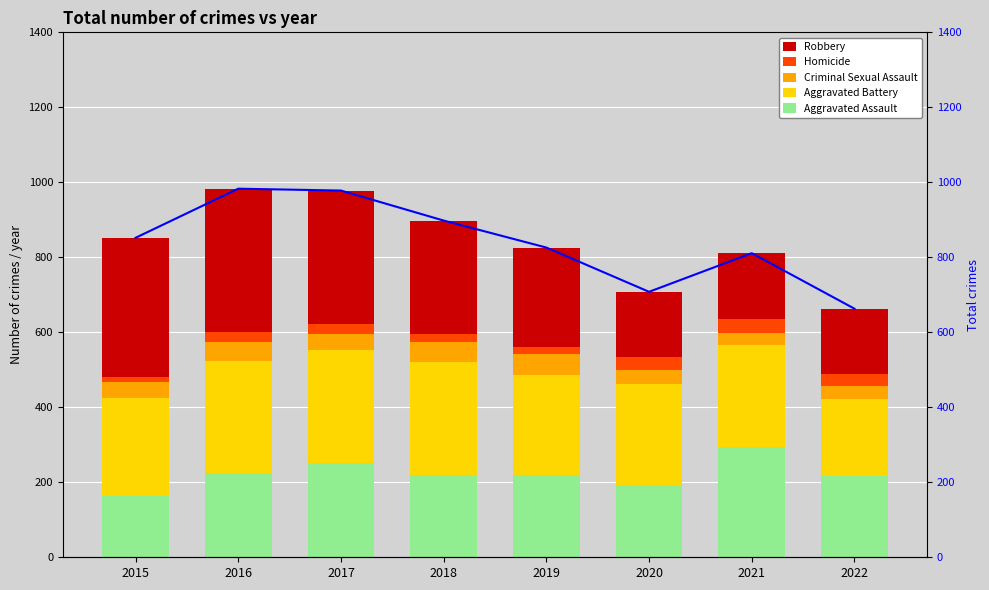

Is it true that Aggravated Assault equals 164 at 2015?

True